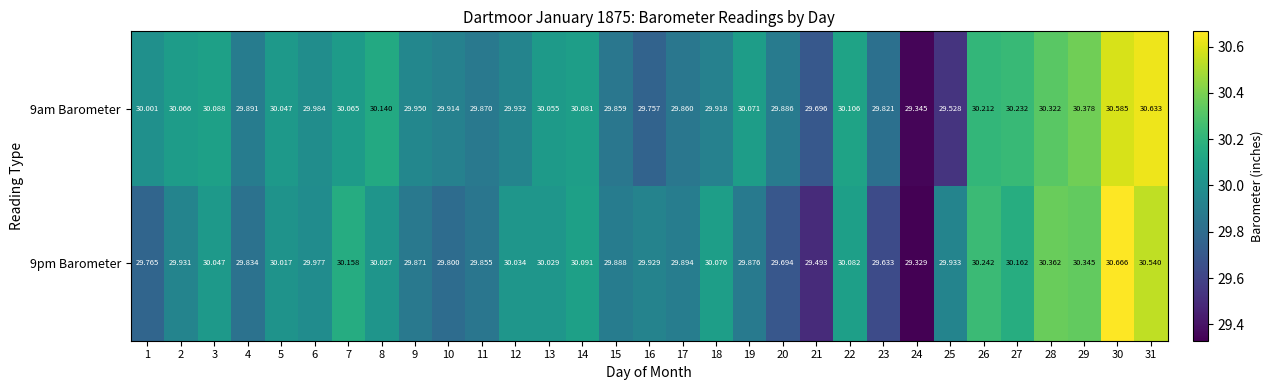

What is the greatest value displayed?

30.7